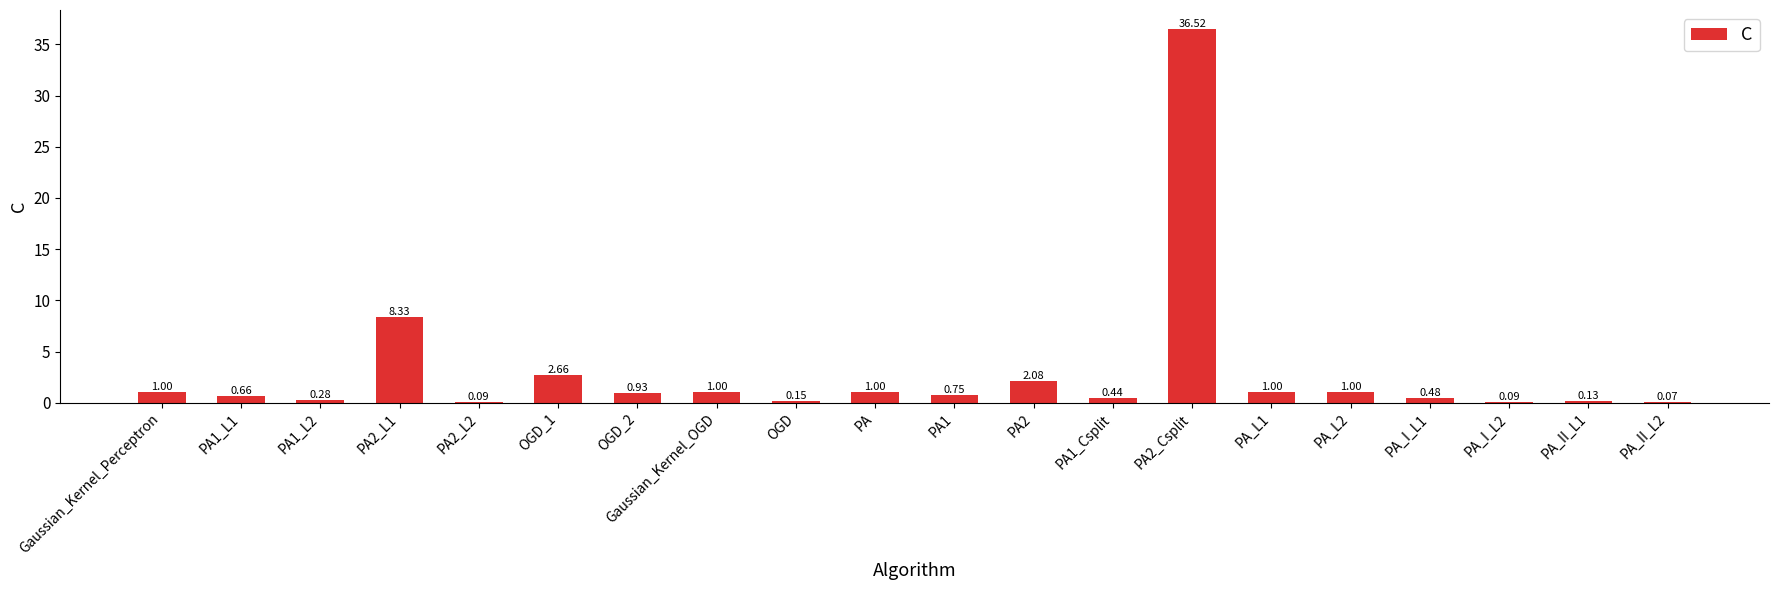

What is the sum of all values?

58.7